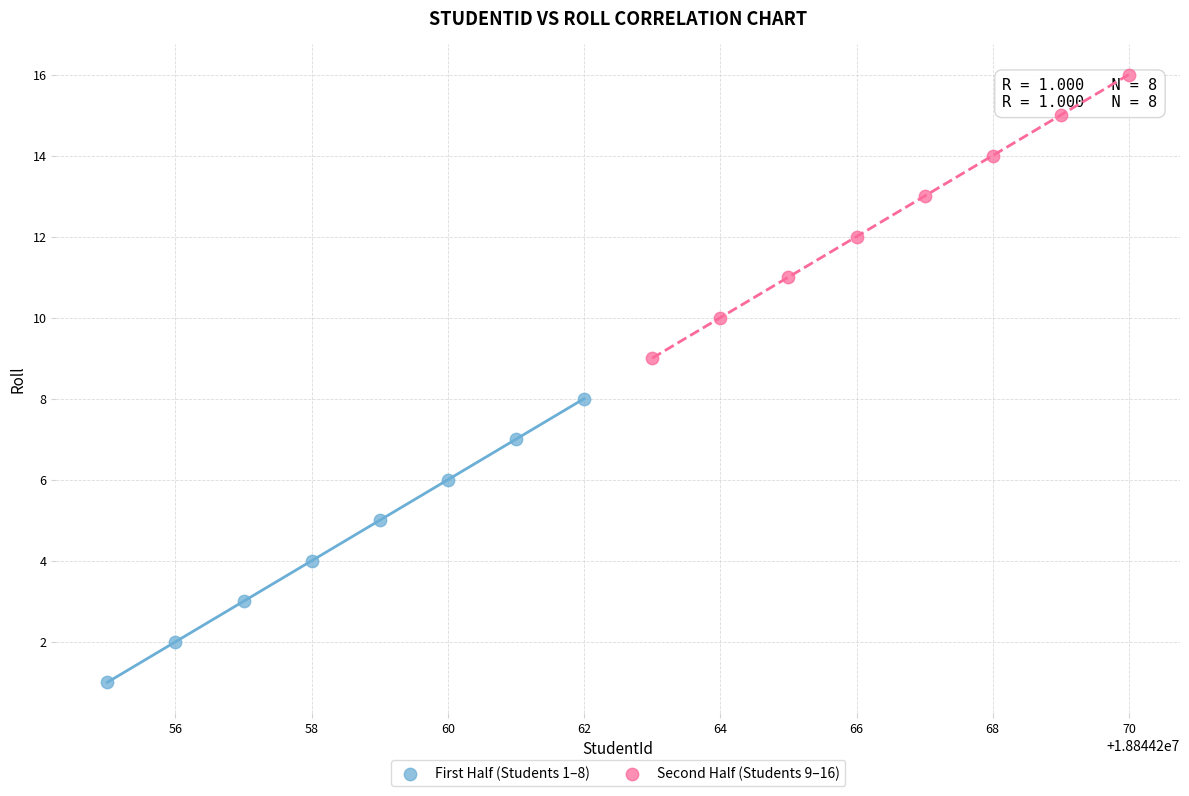

Which series contains the lowest Y value?

First Half (Students 1–8)